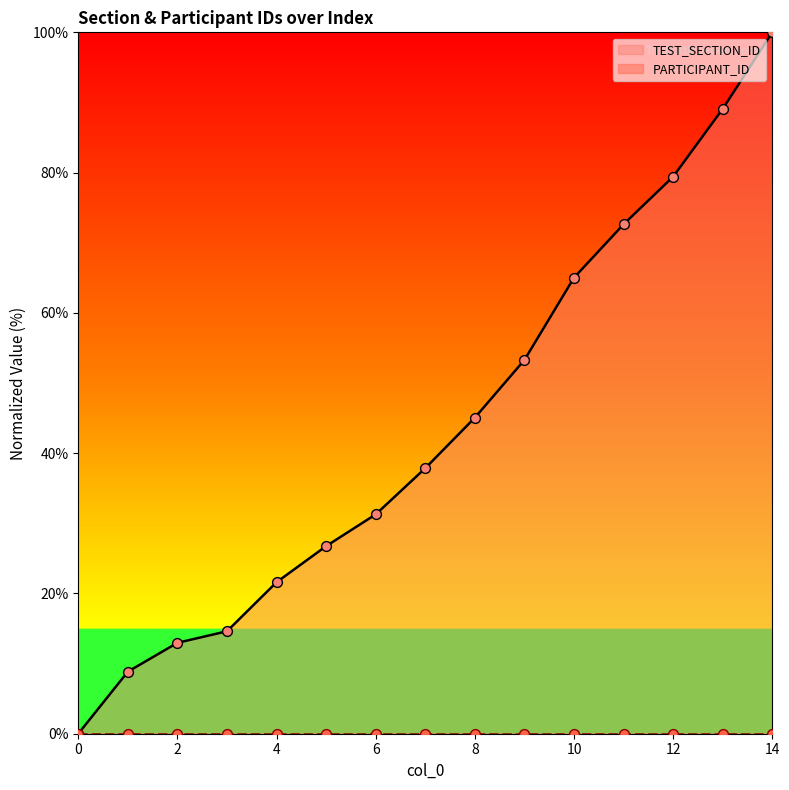

What is the ratio of the value at 14 to the value at 4?

4.6